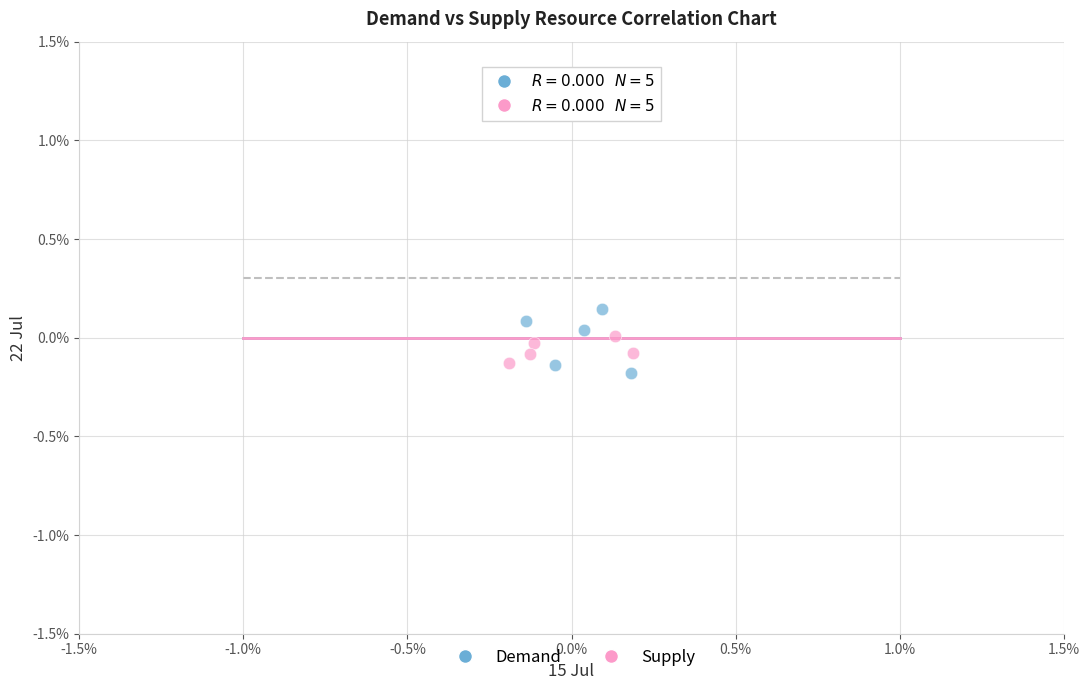

Which series has the widest spread of Y values?

Demand